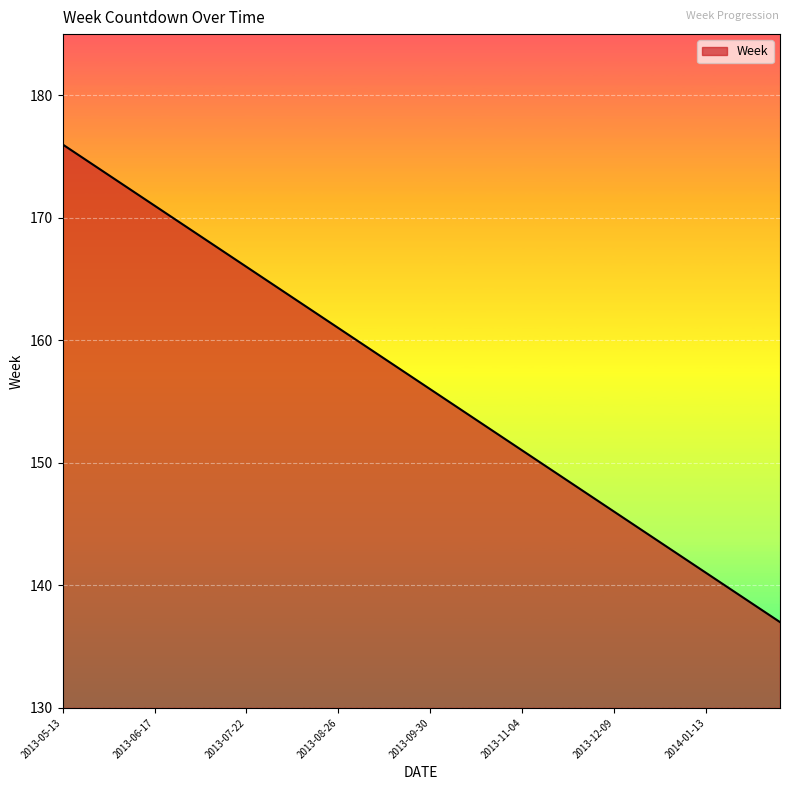

Reading left to right, what are all the values shown in this chart?

176	175	174	173	172	171	170	169	168	167	166	165	164	163	162	161	160	159	158	157	156	155	154	153	152	151	150	149	148	147	146	145	144	143	142	141	140	139	138	137